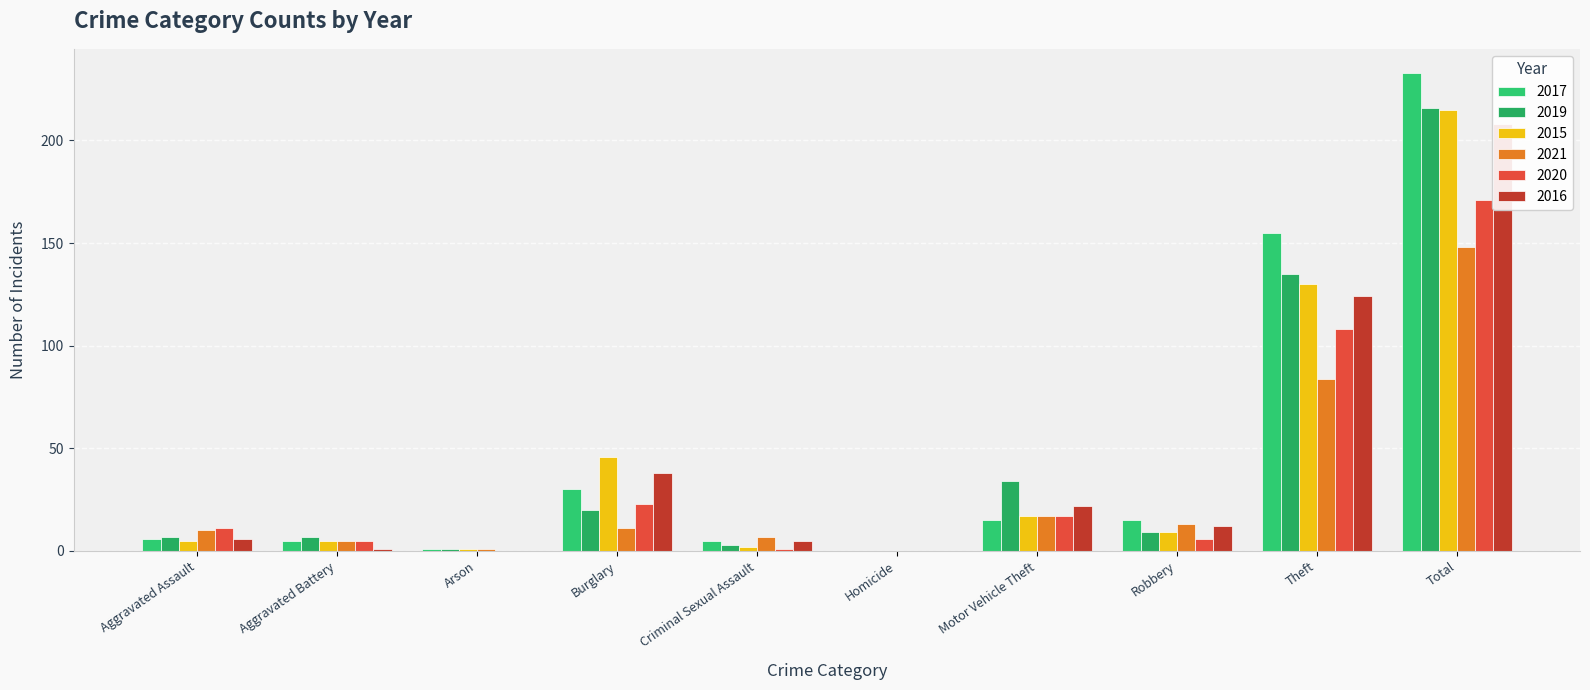

Reading right to left, transcribe all the data shown in this chart.

2017: Total=233	Theft=155	Robbery=15	Motor Vehicle Theft=15	Homicide=0	Criminal Sexual Assault=5	Burglary=30	Arson=1	Aggravated Battery=5	Aggravated Assault=6
2019: Total=216	Theft=135	Robbery=9	Motor Vehicle Theft=34	Homicide=0	Criminal Sexual Assault=3	Burglary=20	Arson=1	Aggravated Battery=7	Aggravated Assault=7
2015: Total=215	Theft=130	Robbery=9	Motor Vehicle Theft=17	Homicide=0	Criminal Sexual Assault=2	Burglary=46	Arson=1	Aggravated Battery=5	Aggravated Assault=5
2021: Total=148	Theft=84	Robbery=13	Motor Vehicle Theft=17	Homicide=0	Criminal Sexual Assault=7	Burglary=11	Arson=1	Aggravated Battery=5	Aggravated Assault=10
2020: Total=171	Theft=108	Robbery=6	Motor Vehicle Theft=17	Homicide=0	Criminal Sexual Assault=1	Burglary=23	Arson=0	Aggravated Battery=5	Aggravated Assault=11
2016: Total=208	Theft=124	Robbery=12	Motor Vehicle Theft=22	Homicide=0	Criminal Sexual Assault=5	Burglary=38	Arson=0	Aggravated Battery=1	Aggravated Assault=6